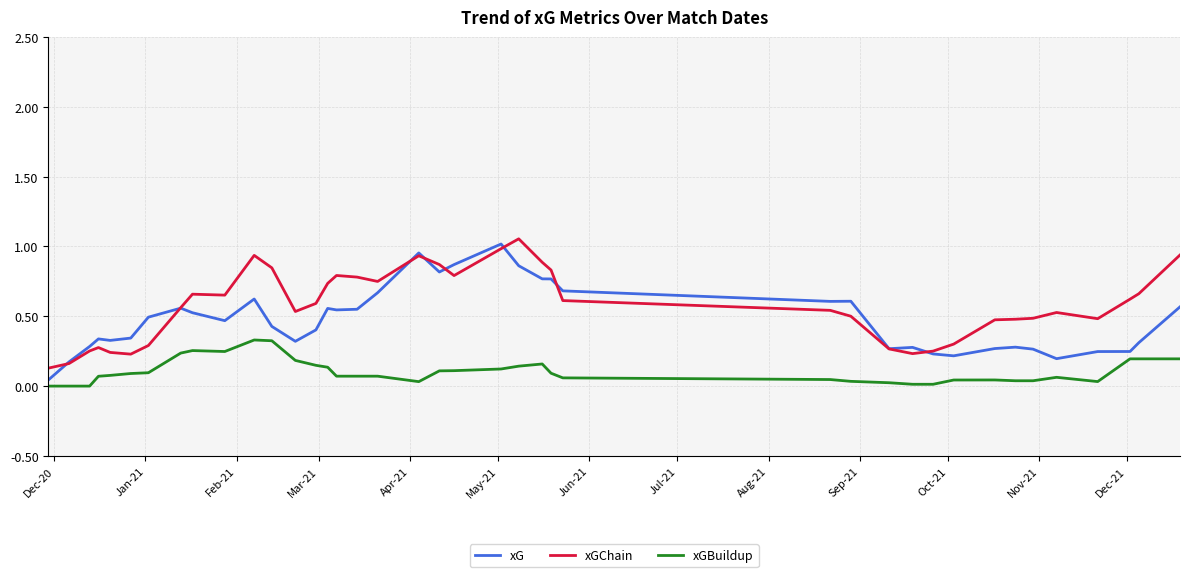

List the series in order of their overall mean, highest first.

xGChain, xG, xGBuildup